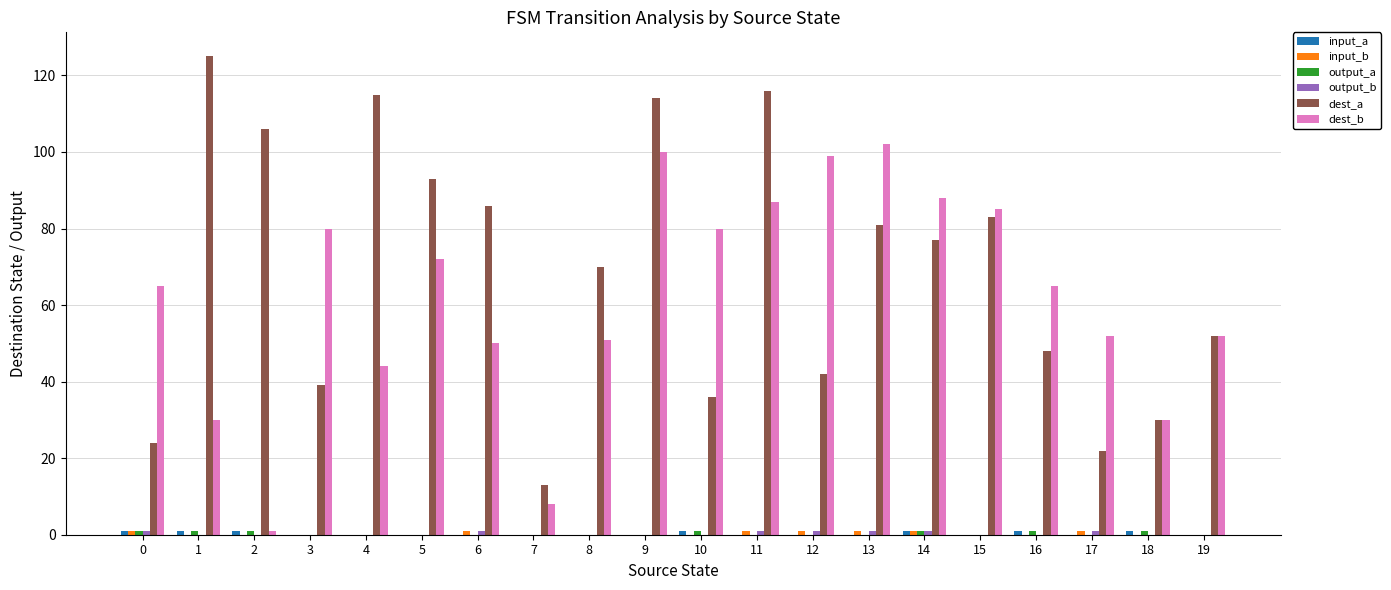

Does the chart contain stacked bars?

No